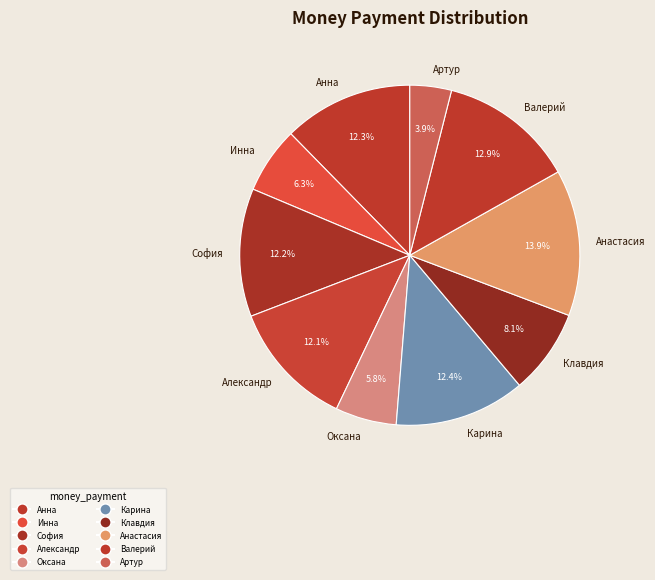

How much of the chart is everything except Клавдия?

91.9%